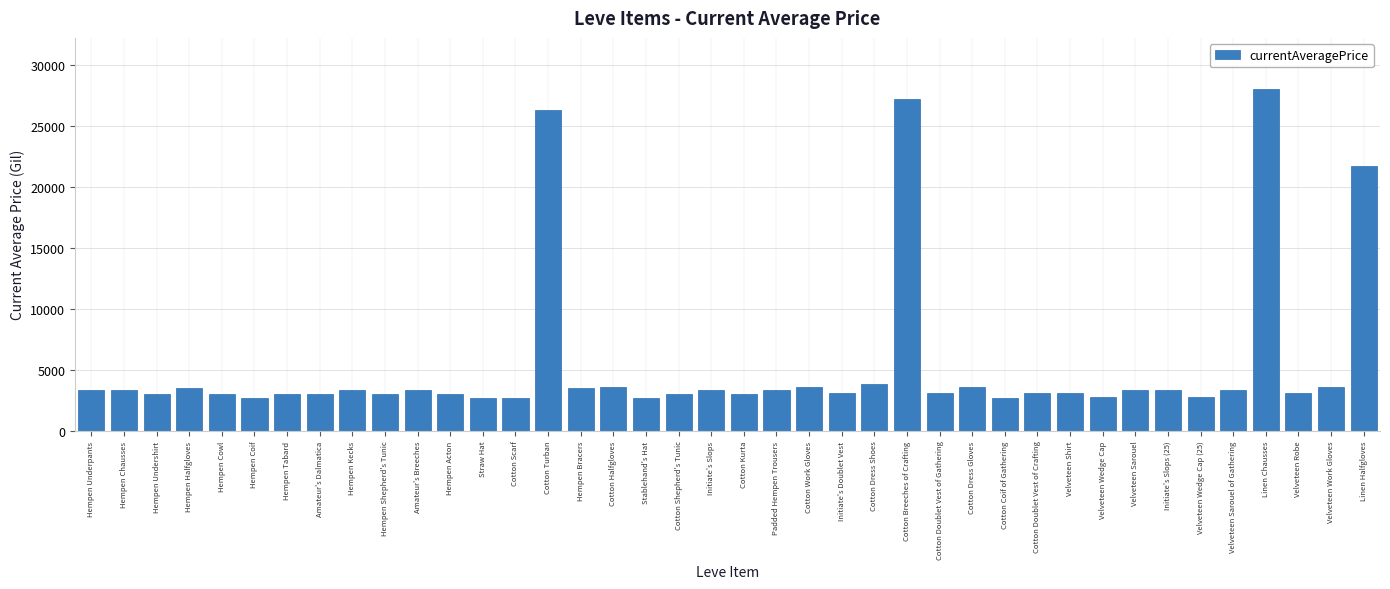

Between Velveteen Wedge Cap and Velveteen Work Gloves, which is larger?

Velveteen Work Gloves